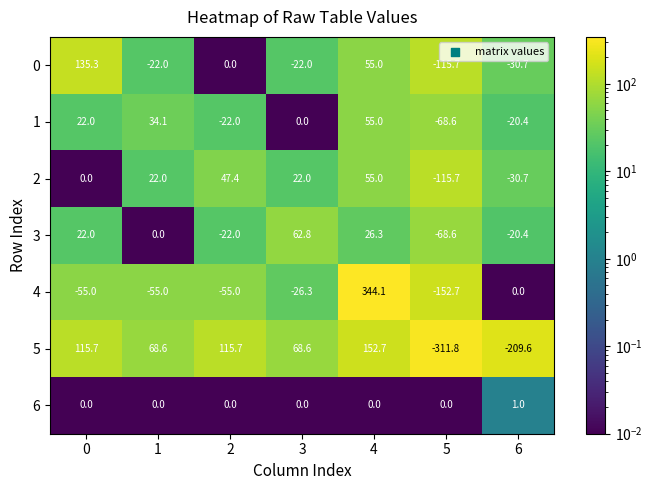

What is the greatest value displayed?

344.1